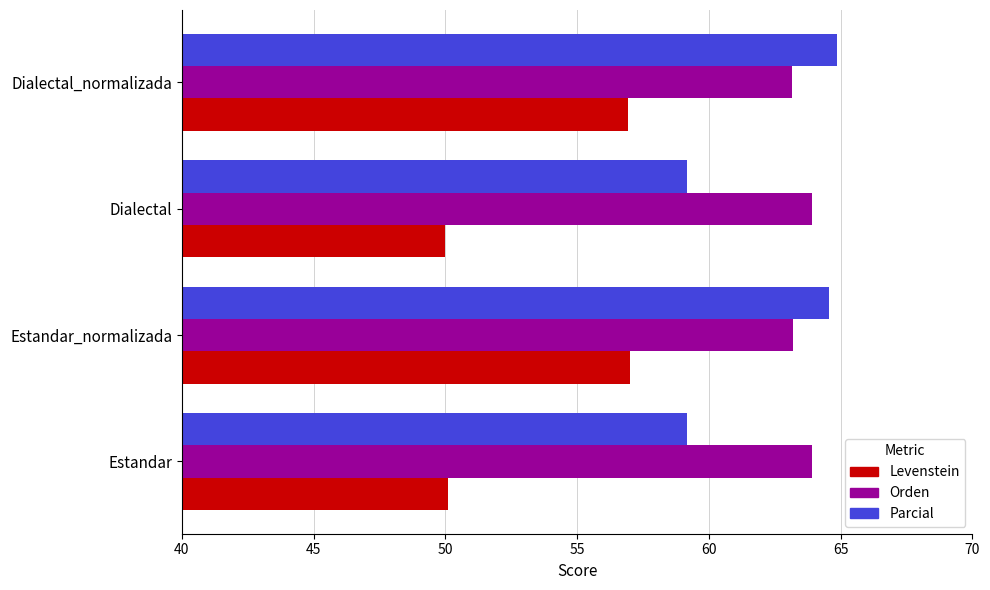

What is the total value across all series at Dialectal?

173.1